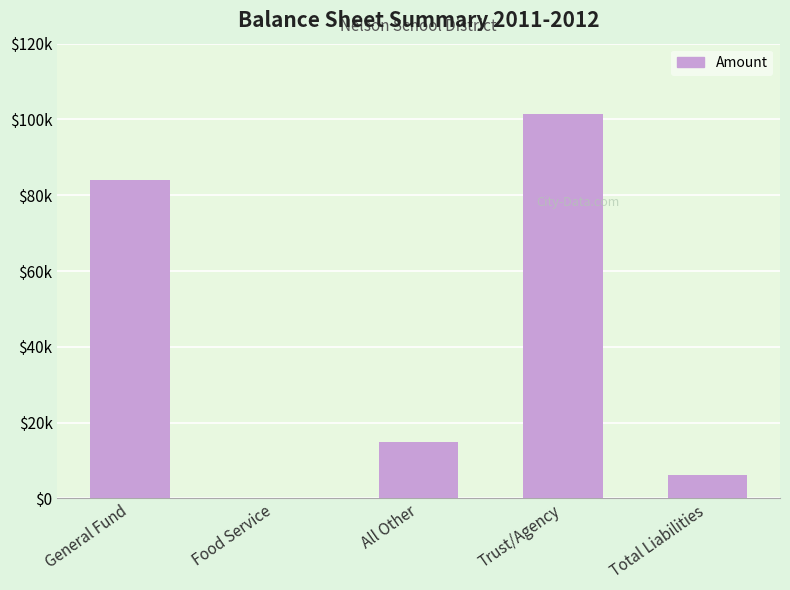

Which category has the lowest value across all series?

Food Service